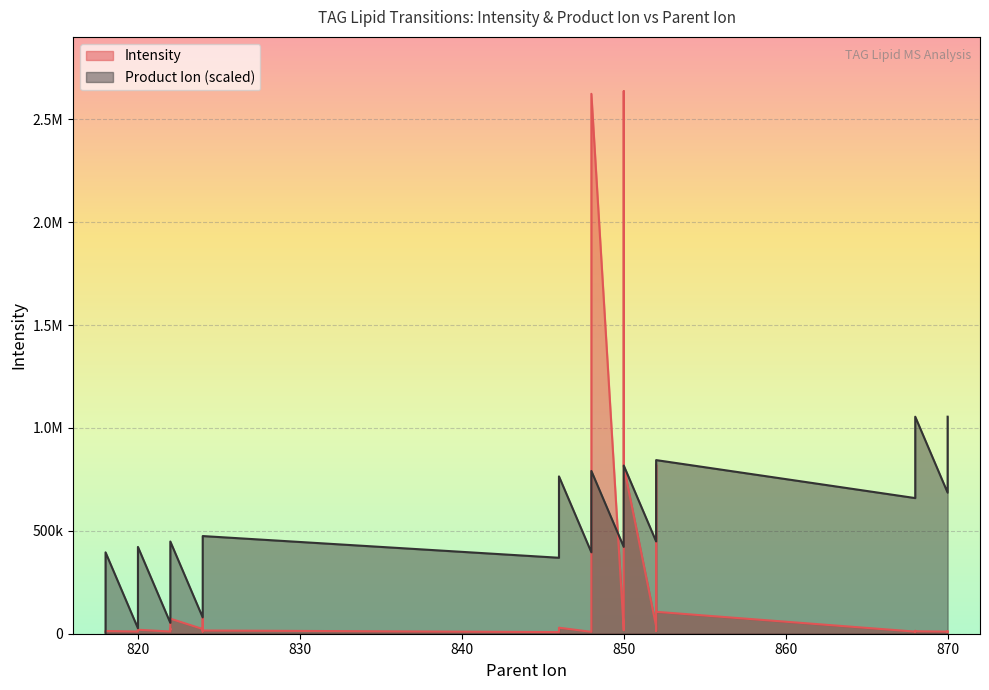

Rank the series by their average value, from highest to lowest.

Product_Ion, Intensity